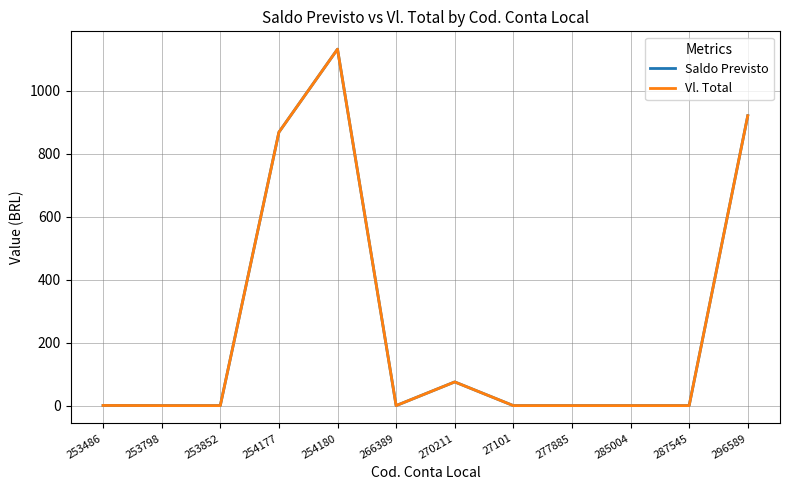

The Vl. Total series shows 376.6 at 253798. True or false?

False